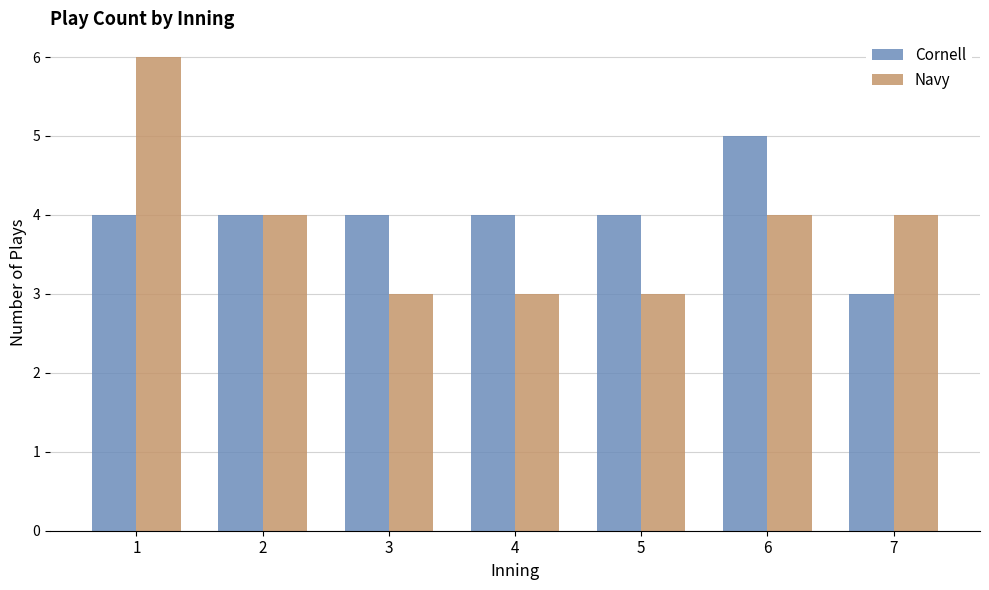

What is the sum of all Cornell values?

28